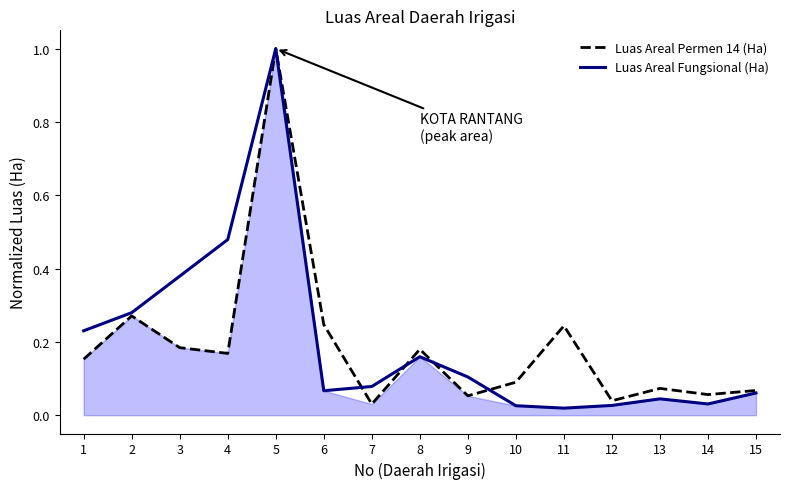

Rank the series by their average value, from highest to lowest.

Luas Areal Fungsional (Ha), Luas Areal Permen 14 (Ha)